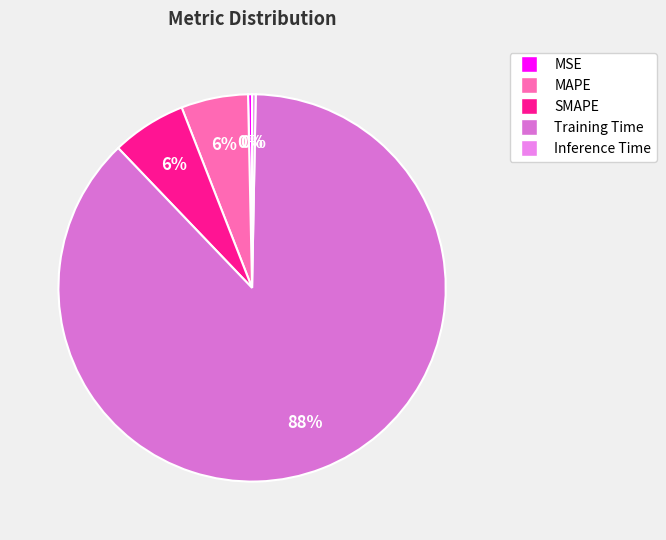

Which slice is the smallest?

Inference Time